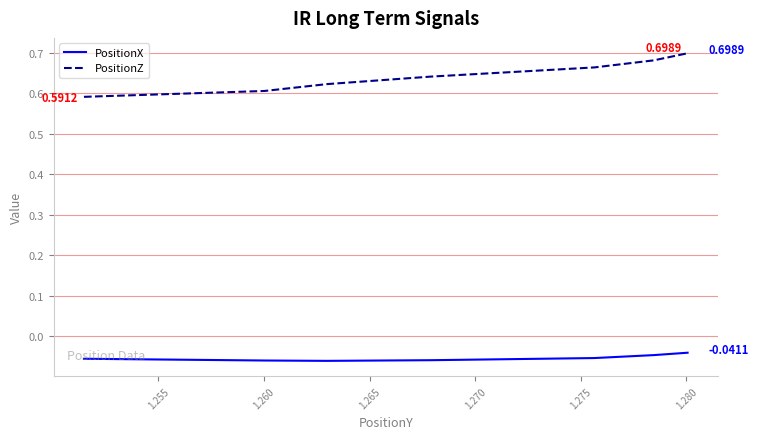

How many lines are shown in the chart?

2